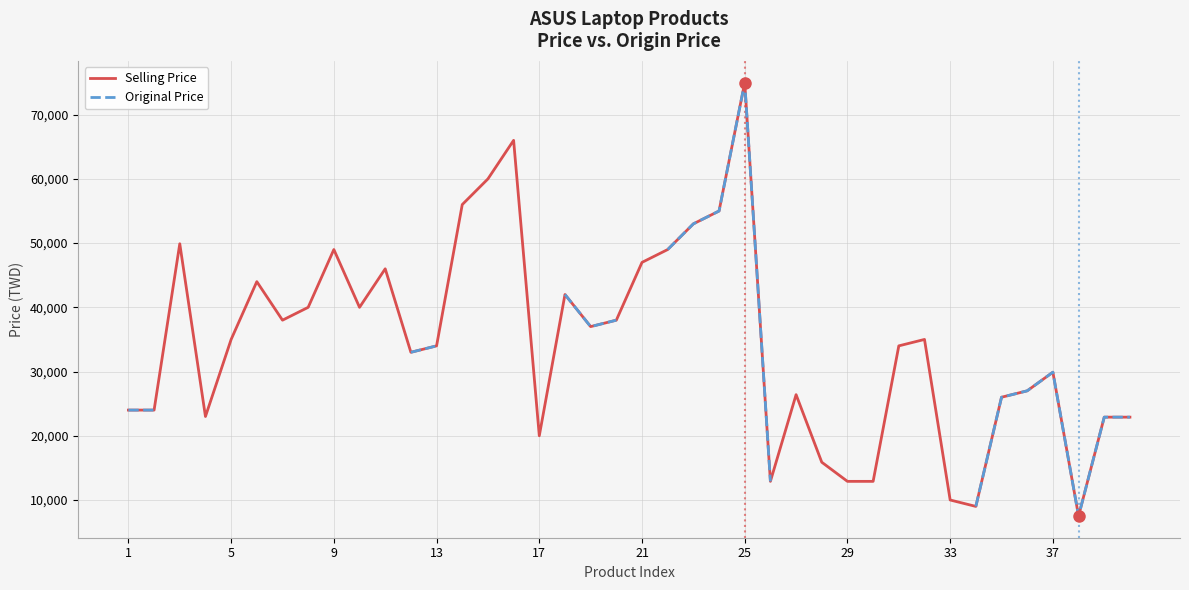

What is the highest value of the Selling Price series?

74999